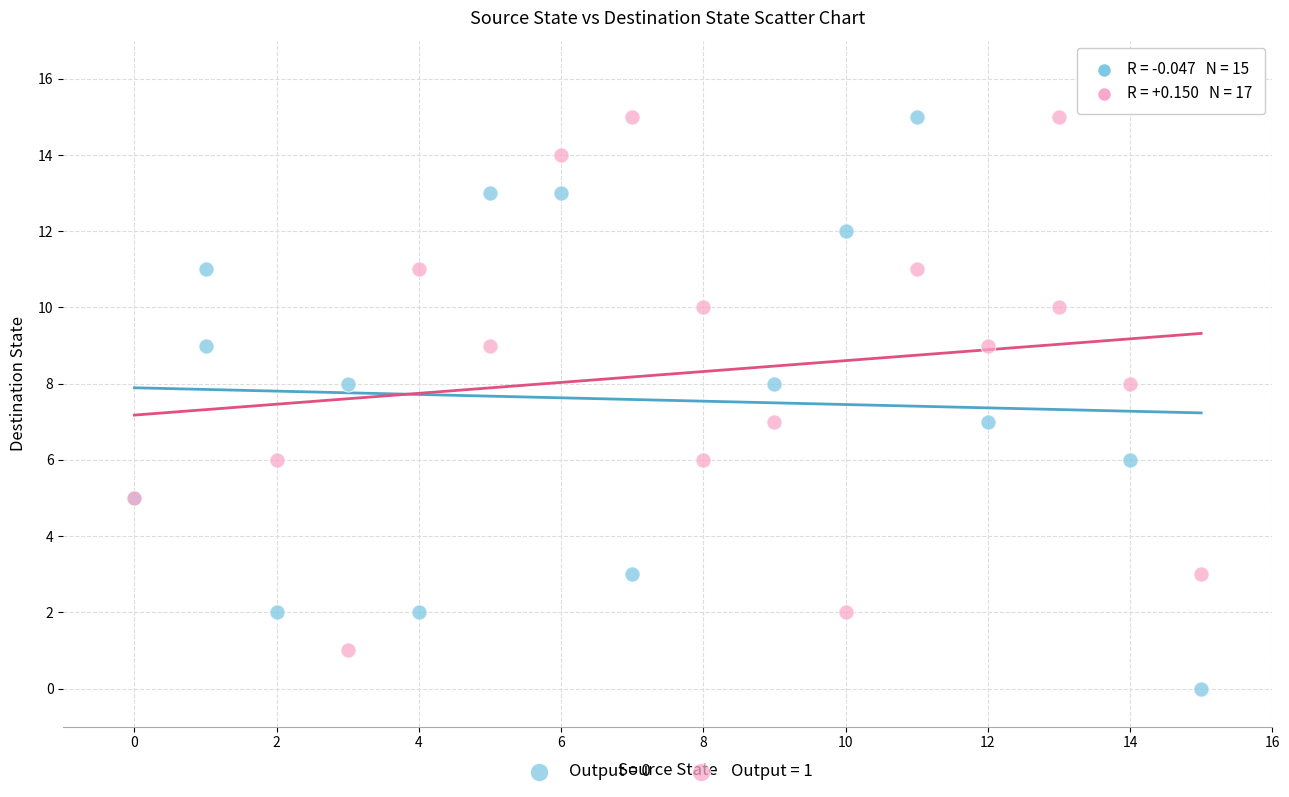

Which series has the widest spread of Y values?

Output = 0